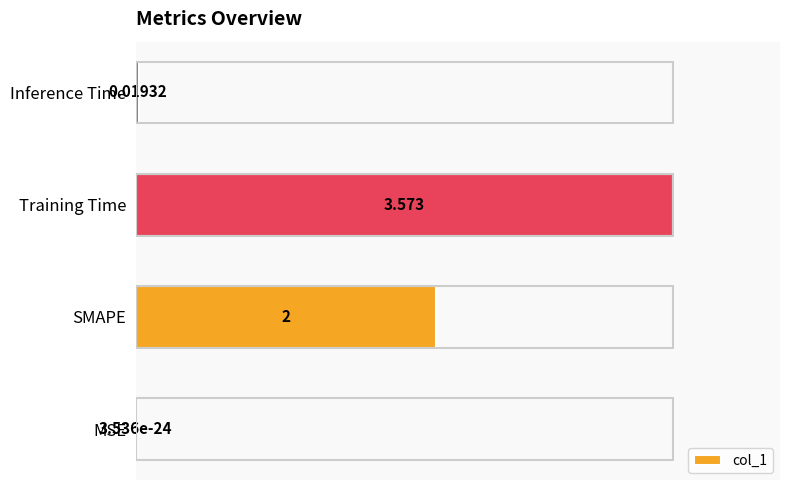

Which has a higher value, MSE or Training Time?

Training Time